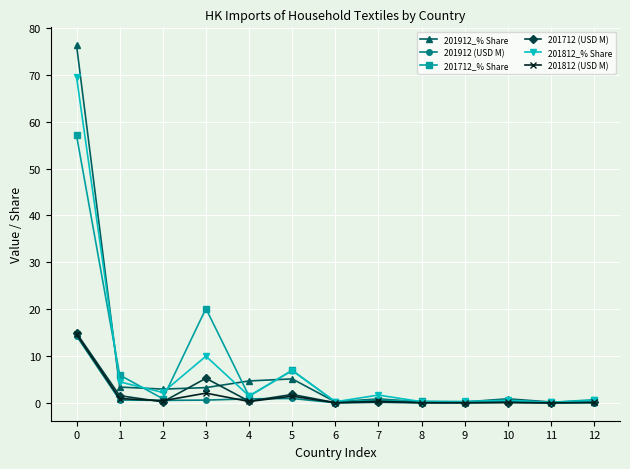

True or false: 201912_% Share has a value of 3.3 at 3.

True